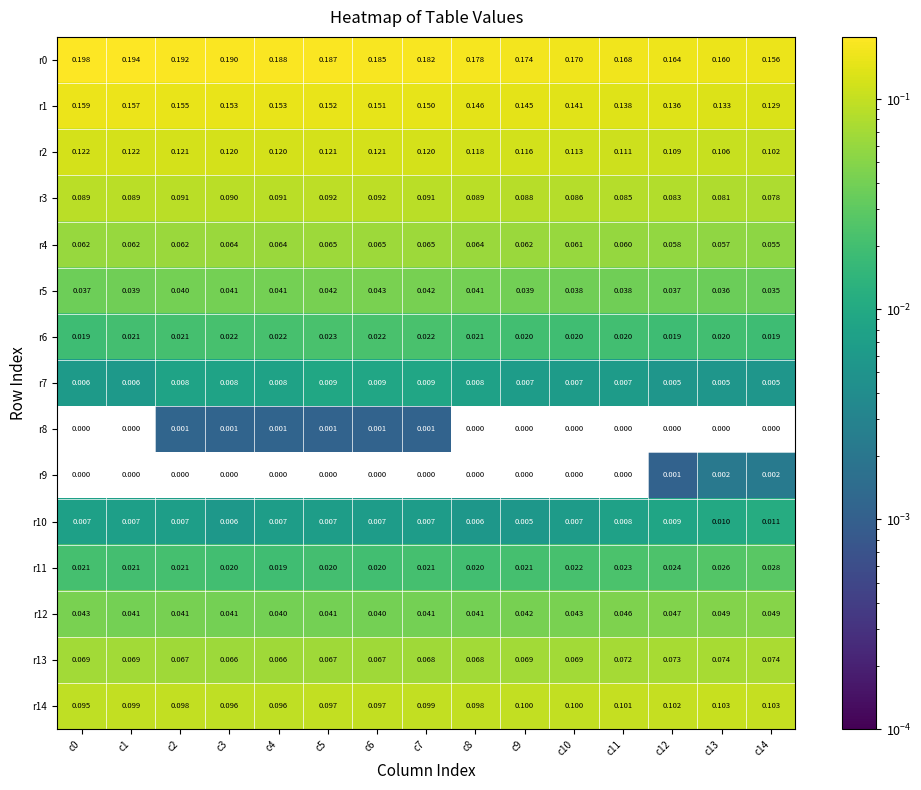

Is the value of r6 at c14 greater than the value of r4 at c0?

No